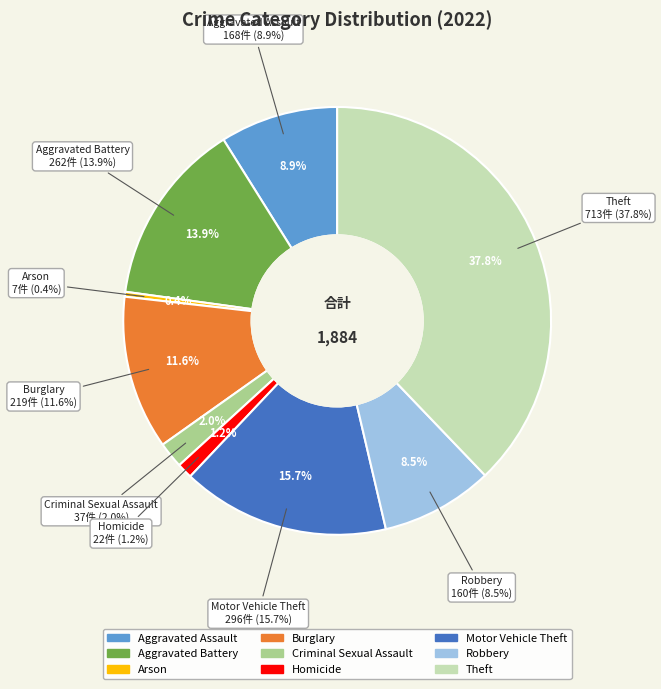

Count the number of slices in the pie.

9